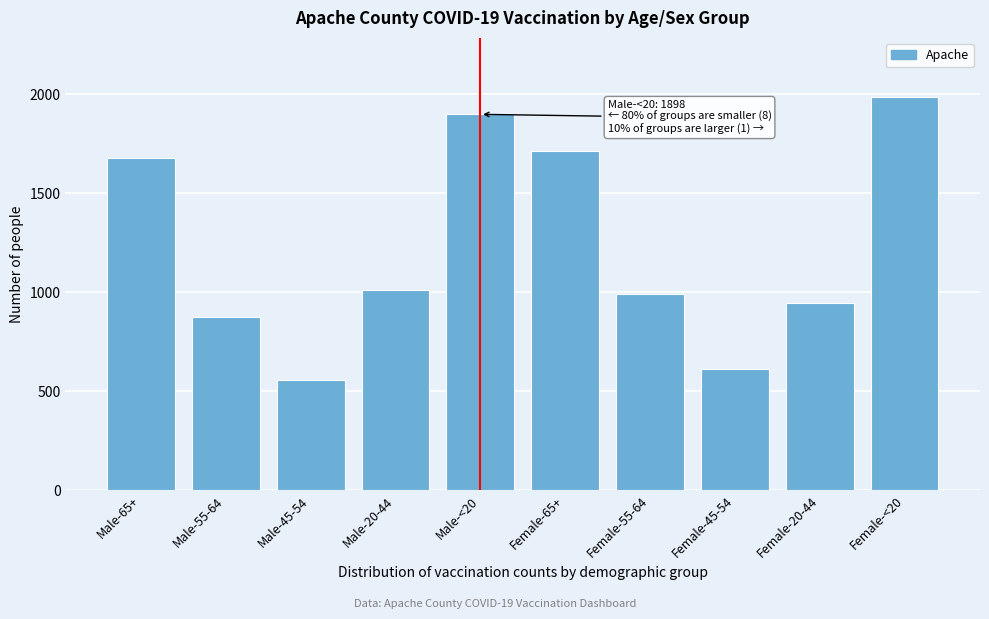

Reading right to left, transcribe all the data shown in this chart.

Female-<20=1986	Female-20-44=946	Female-45-54=610	Female-55-64=989	Female-65+=1711	Male-<20=1898	Male-20-44=1013	Male-45-54=555	Male-55-64=876	Male-65+=1676